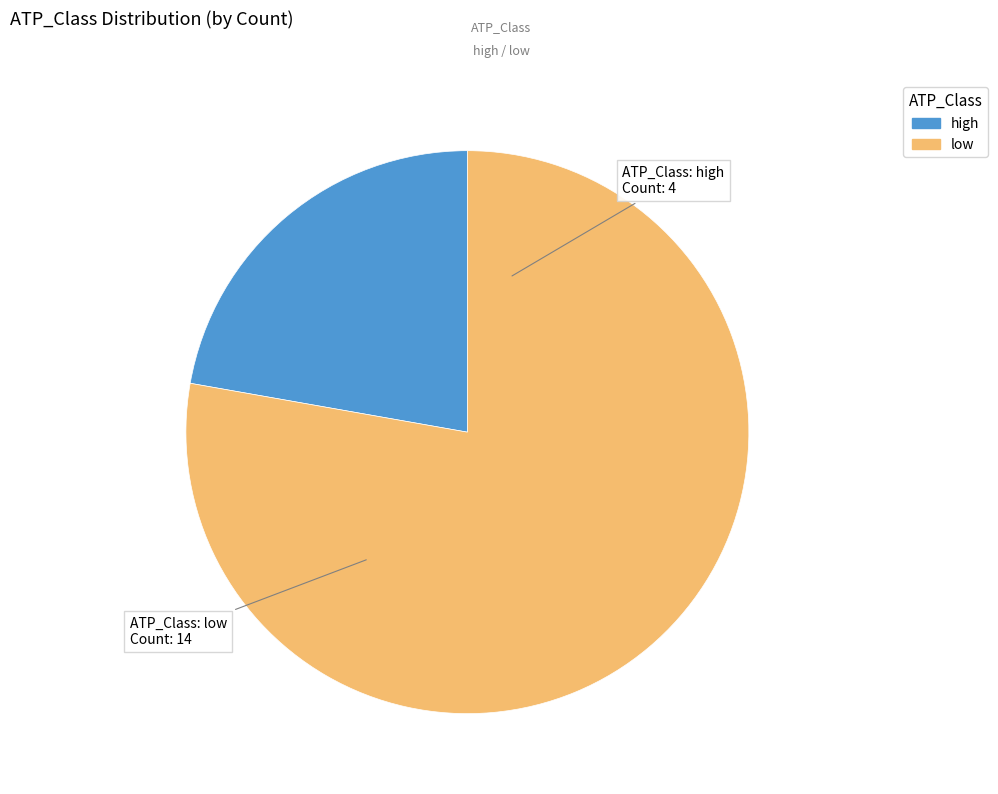

What is the ratio of the value at high to the value at low?

0.3